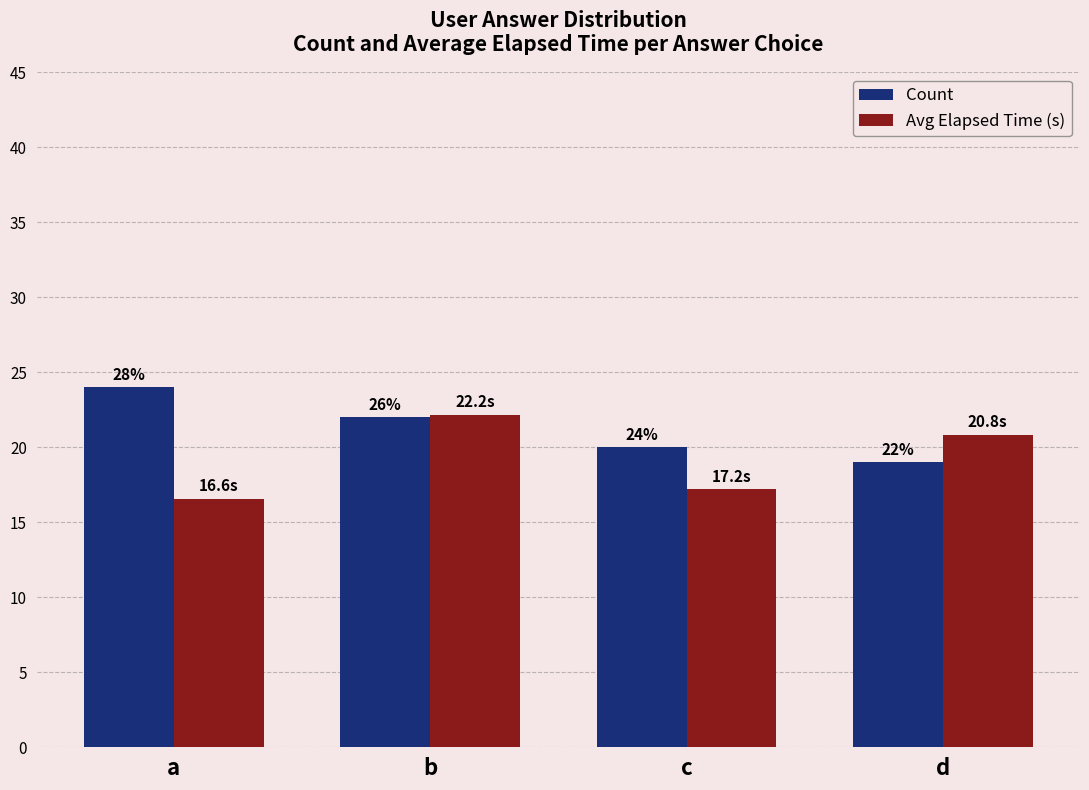

At which label does Count first exceed 22?

a